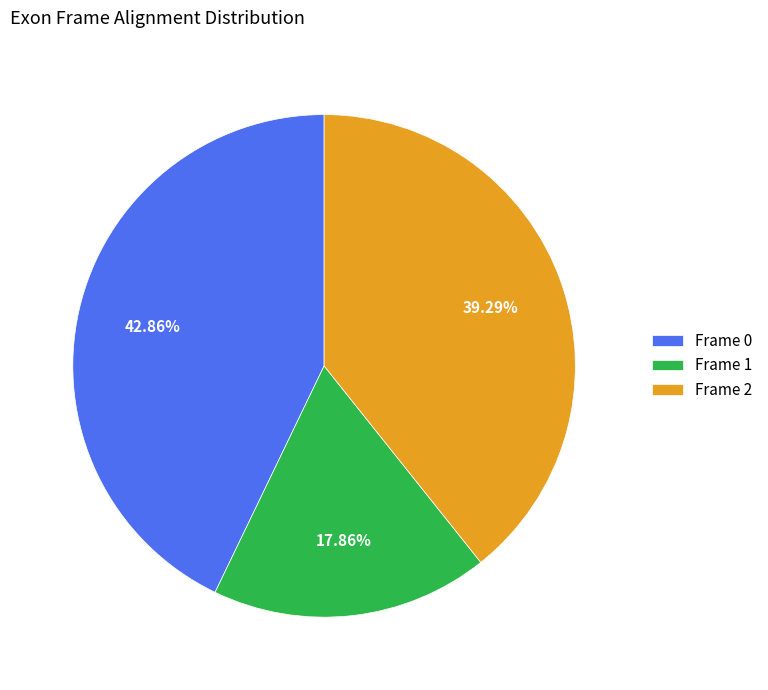

Is there any slice that represents more than half of the pie?

No